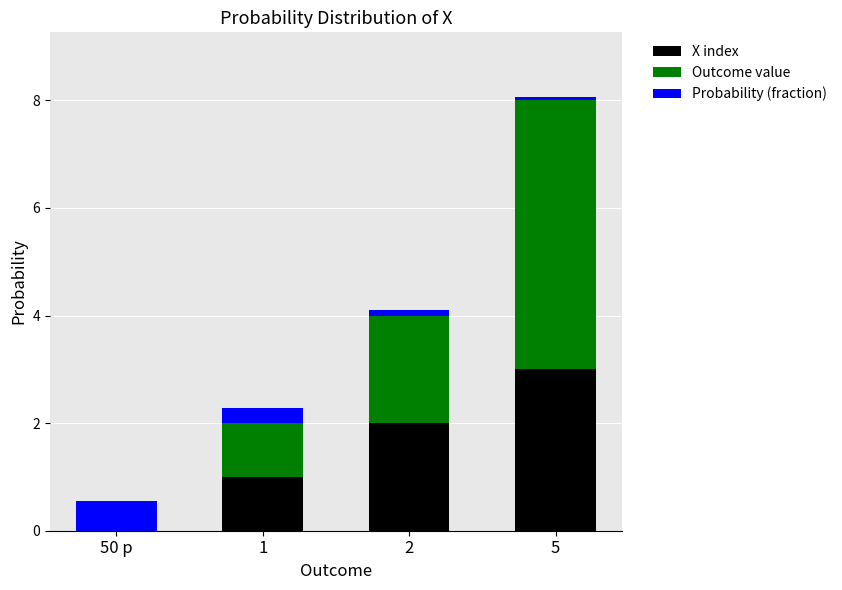

Reading left to right, transcribe the values for X index.

50 p=0.0	1=1.0	2=2.0	5=3.0